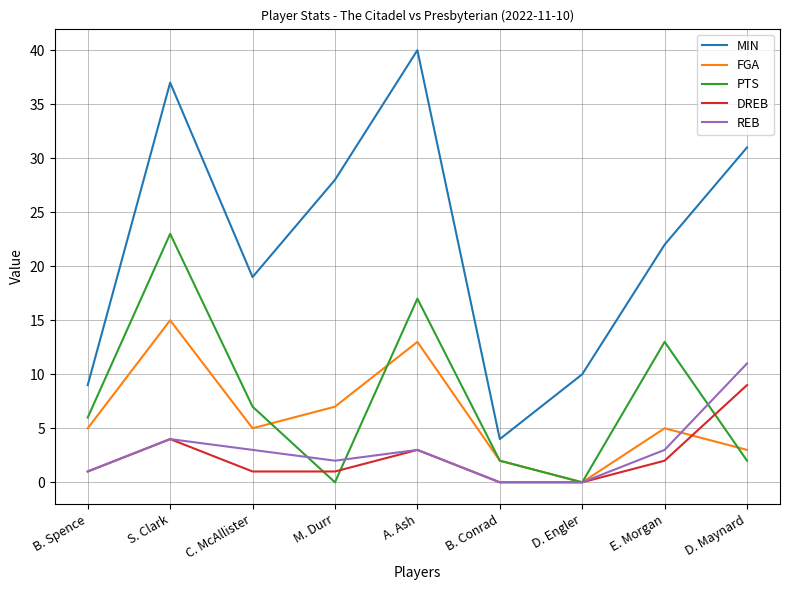

Reading right to left, list all the values displayed in this chart.

MIN: 31	22	10	4	40	28	19	37	9
FGA: 3	5	0	2	13	7	5	15	5
PTS: 2	13	0	2	17	0	7	23	6
DREB: 9	2	0	0	3	1	1	4	1
REB: 11	3	0	0	3	2	3	4	1